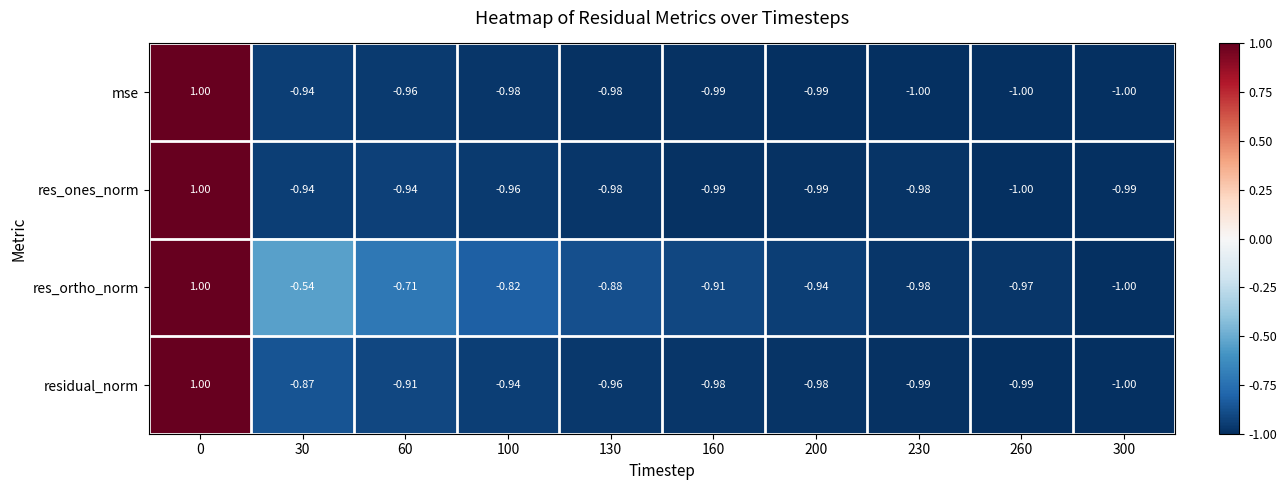

At how many categories does at least one series exceed 0?

1